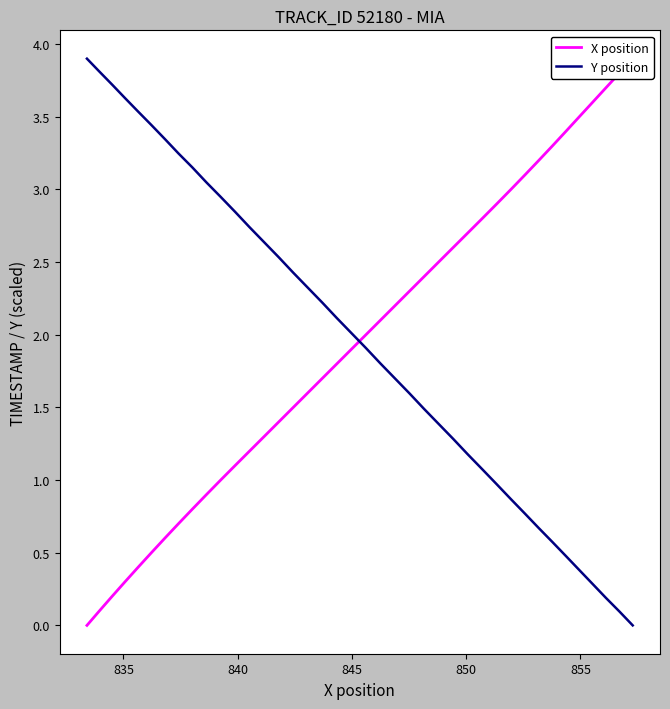

How many lines are shown in the chart?

2